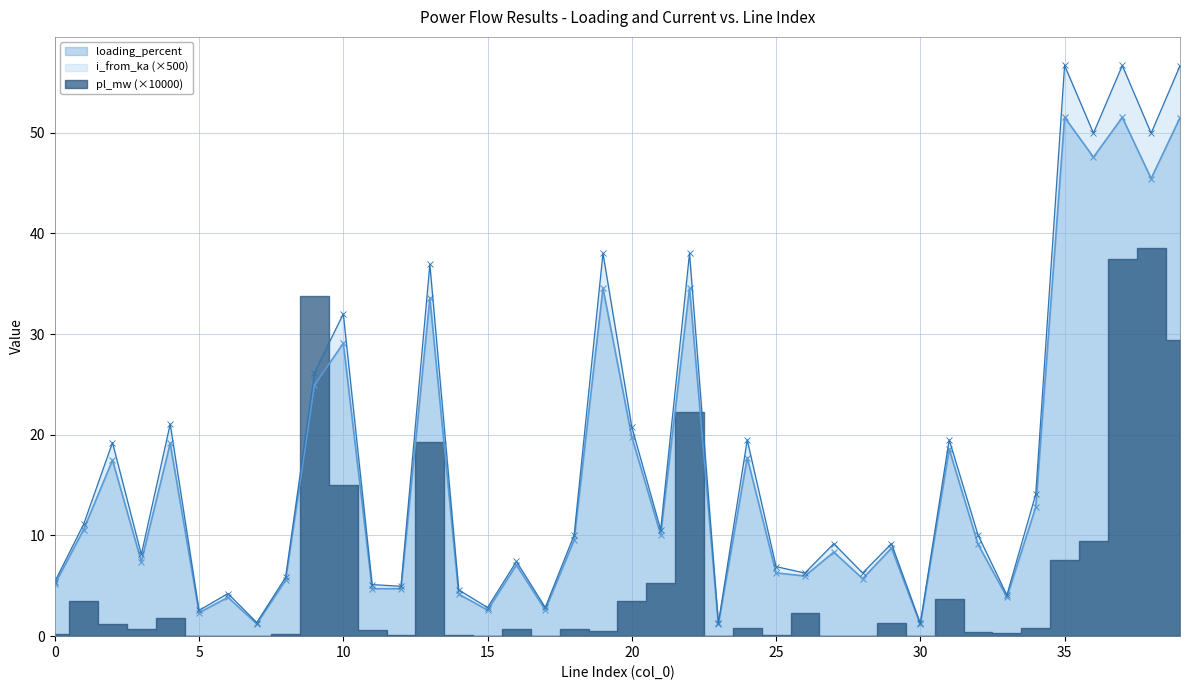

List the labels in order of loading_percent value, smallest first.

23, 30, 7, 5, 15, 17, 6, 33, 14, 11, 12, 0, 8, 28, 26, 25, 16, 3, 27, 29, 32, 18, 21, 1, 34, 2, 24, 31, 4, 20, 9, 10, 13, 22, 19, 38, 36, 39, 37, 35